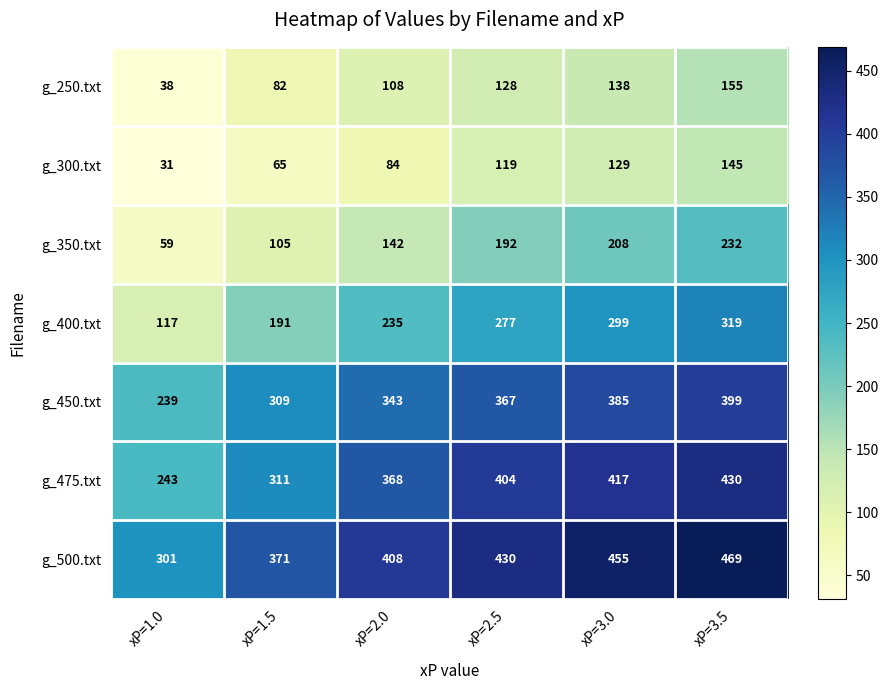

The g_350.txt series shows 372 at xP=3.5. True or false?

False